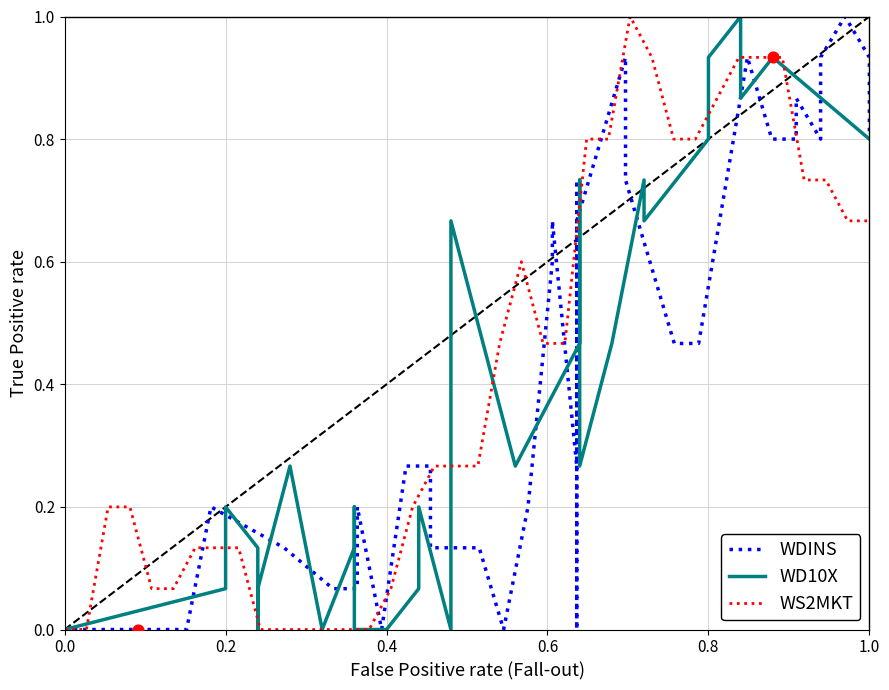

What are all the series names shown in the legend?

WDINS, WD10X, WS2MKT